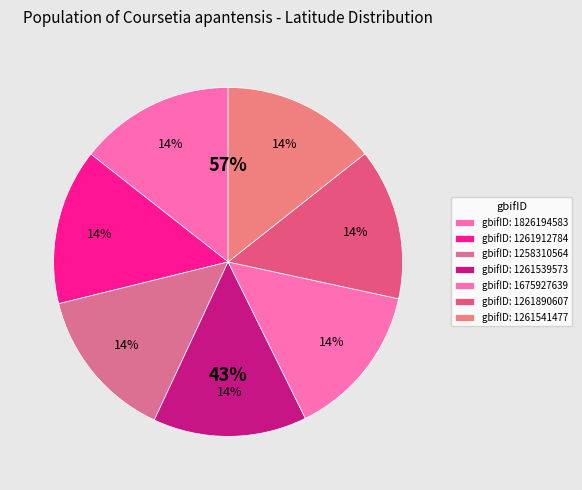

Combined, what portion of the pie is 1261541477 and 1261539573?

28.6%